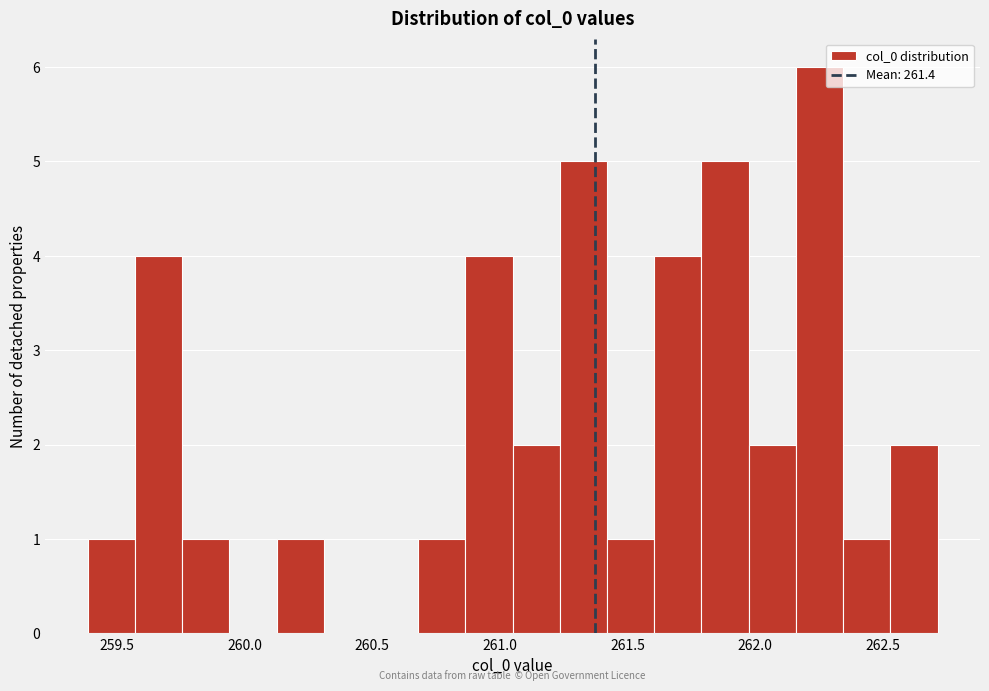

Around what value on the x-axis is the tallest bar? Give the approximate position of its centre, as read against the axis.

262.25